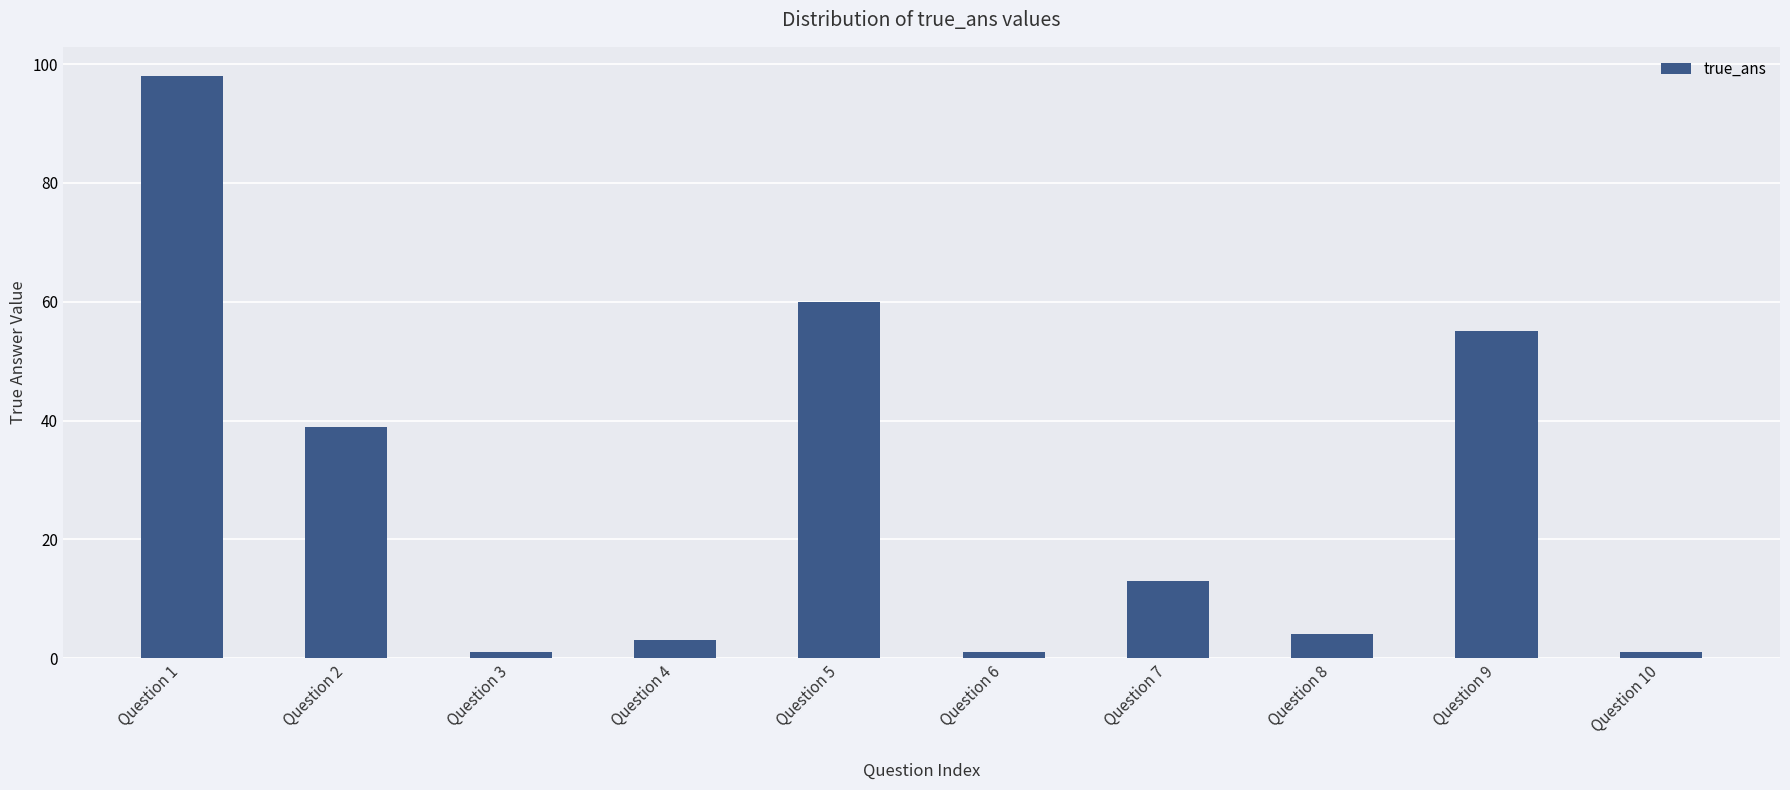

What is the change in value from Question 1 to Question 9?

-43